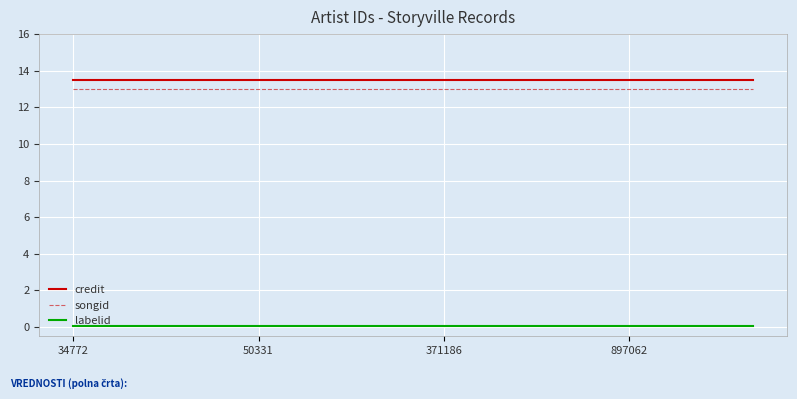

Rank the series by their maximum value, from highest to lowest.

credit, songid, labelid